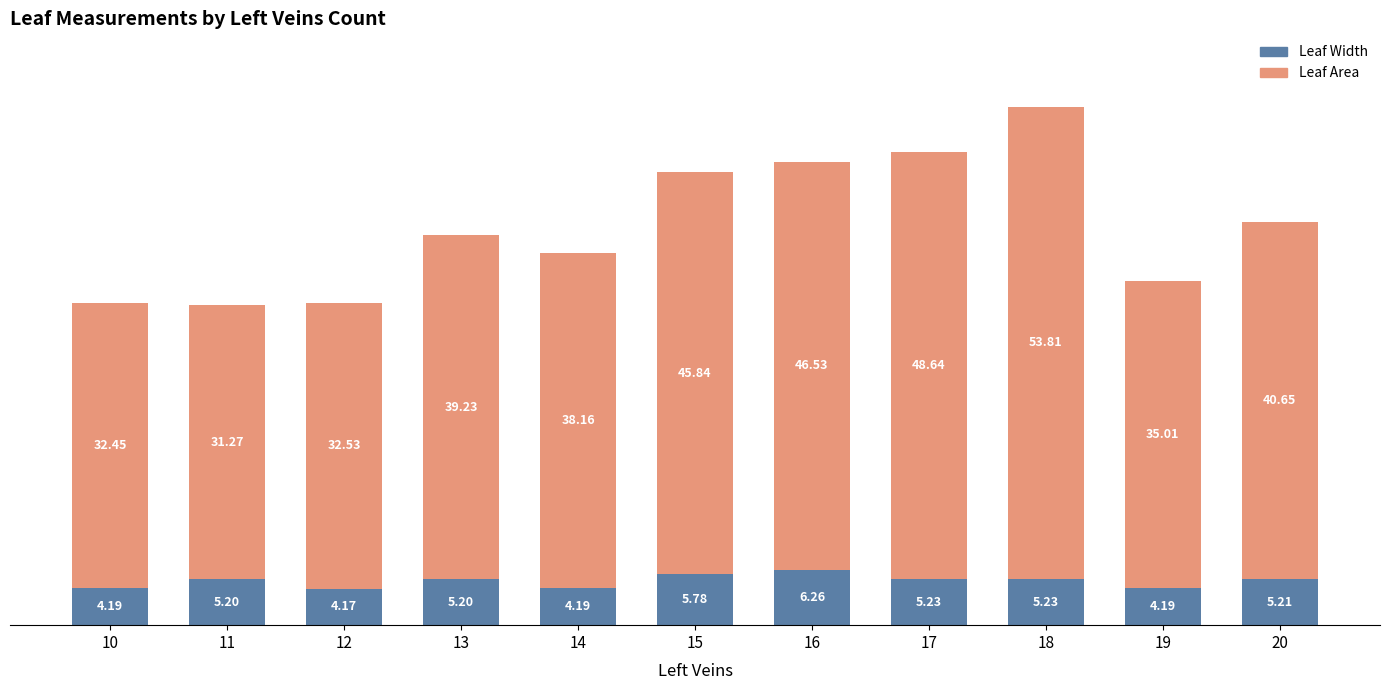

What is the total value across all series at 12?

36.7